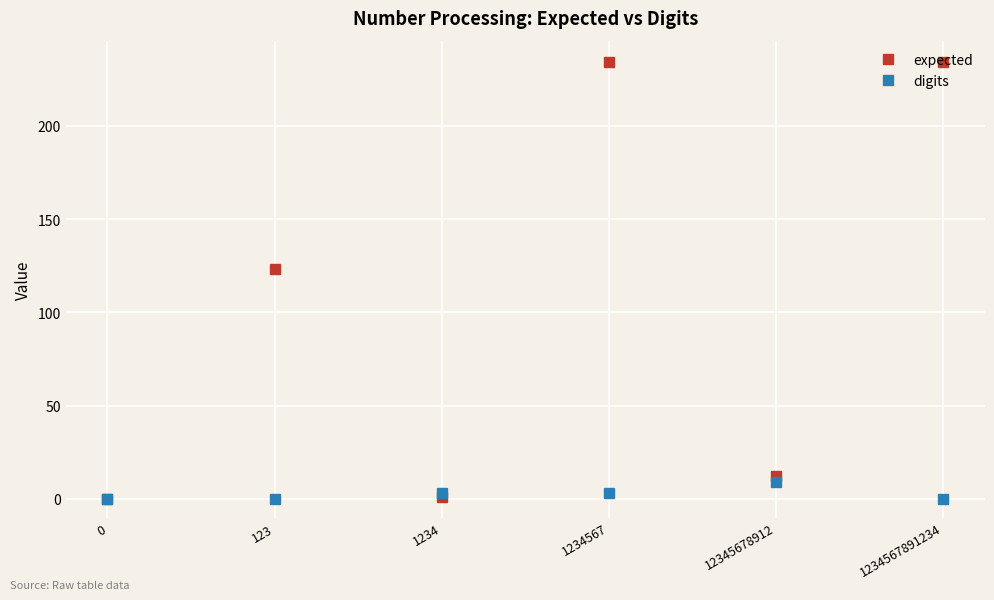

Is it true that expected equals 123 at 123?

True